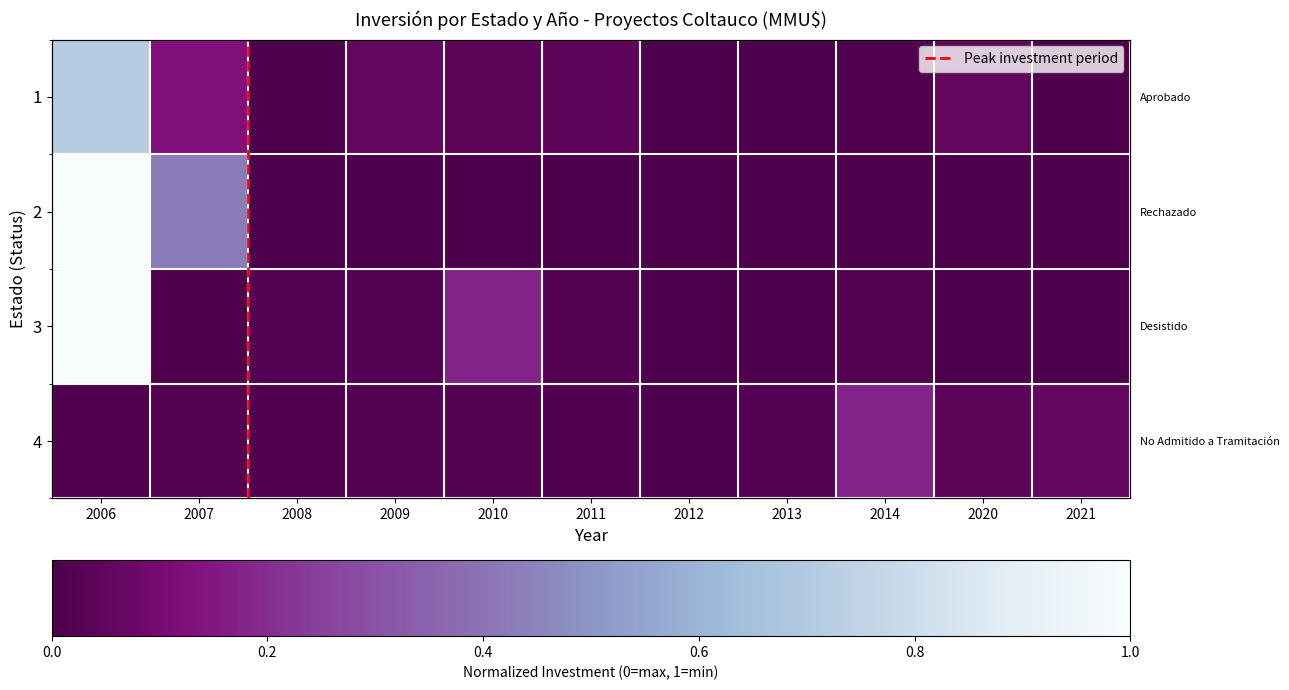

How many Rechazado values are between 0 and 1?

11